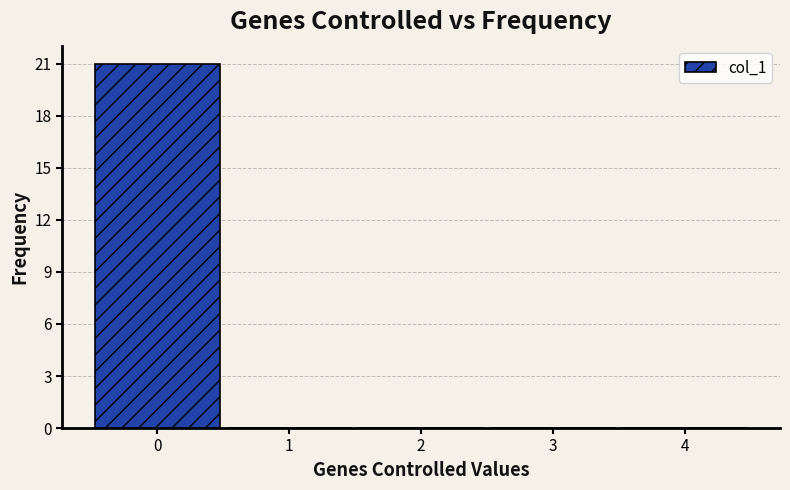

Which range on the x-axis has the tallest bar?

-0.5 to 0.5